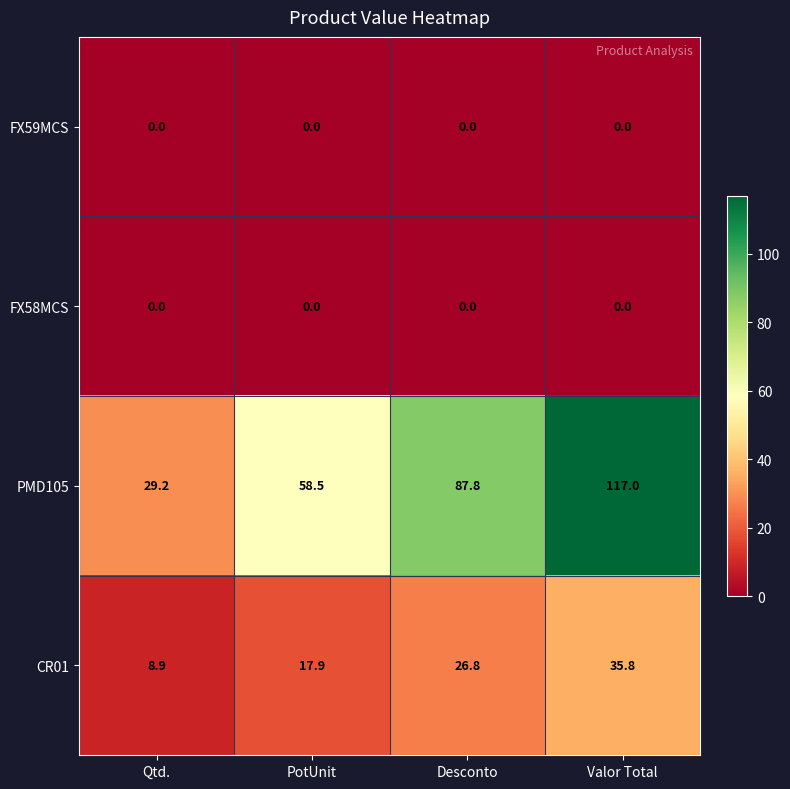

Rank the categories by PMD105 value from highest to lowest.

Valor Total, Desconto, PotUnit, Qtd.